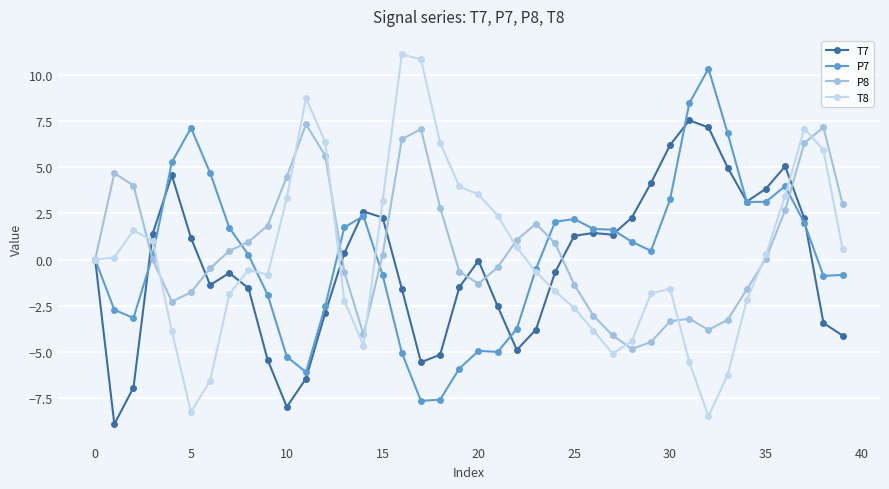

What are all the series names shown in the legend?

T7, P7, P8, T8